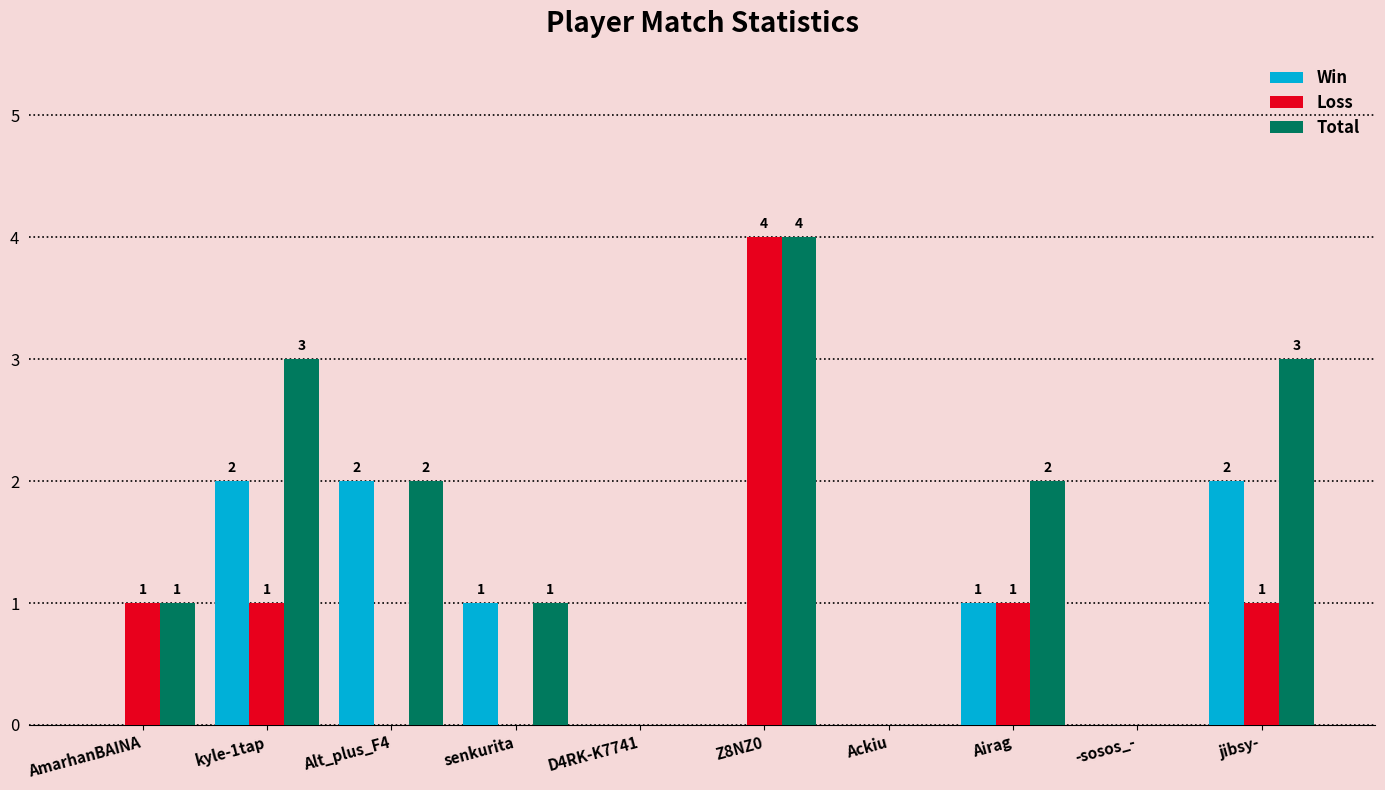

What is the sum of all Loss values?

8